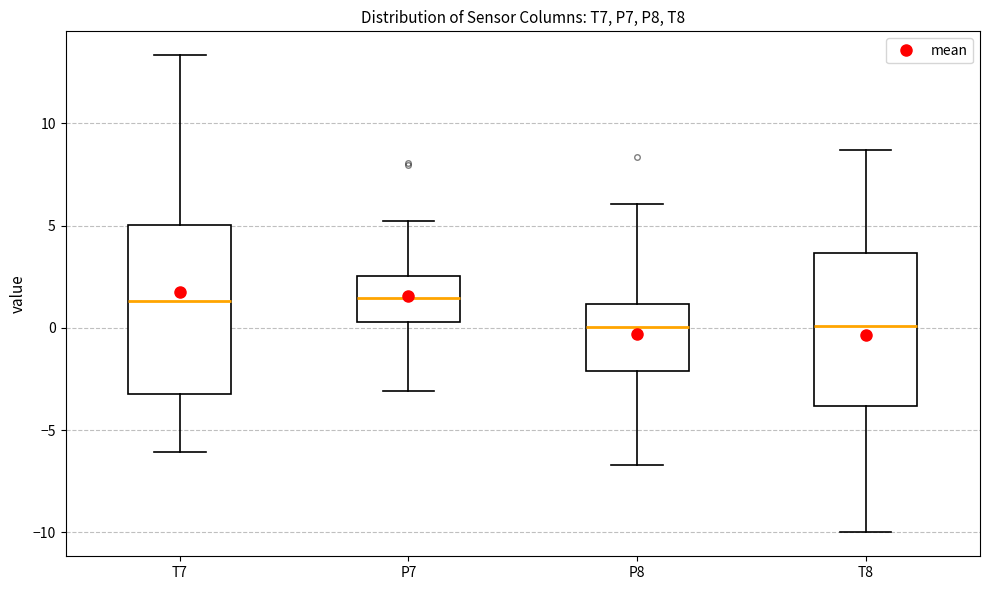

Reading left to right, transcribe this box plot: for each box, give where its median line is, the range the box spans, and where its two whiskers end, as read against the y-axis. The values are not printed on the chart, so give them approximately, as read against the axis.

T7: median 1.5, box -3.5 to 5.0, whiskers -6.0 to 13.5
P7: median 1.5, box 0.5 to 2.5, whiskers -3.0 to 5.0
P8: median 0.0, box -2.0 to 1.0, whiskers -6.5 to 6.0
T8: median 0.0, box -4.0 to 3.5, whiskers -10.0 to 8.5